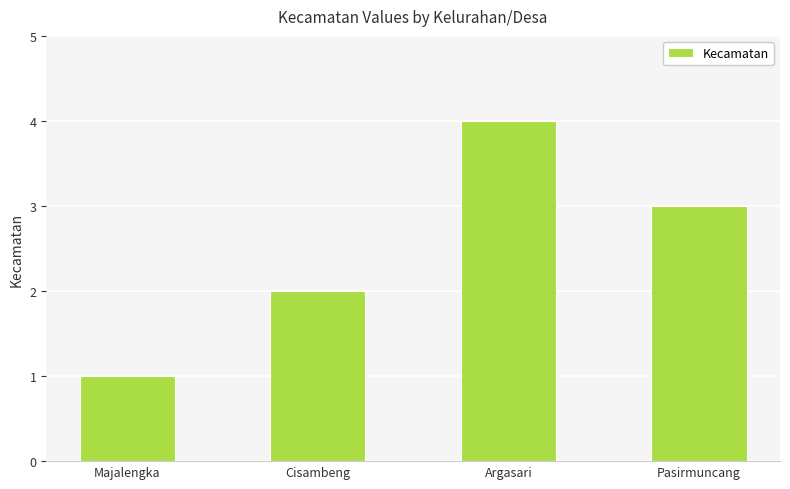

How many categories are shown in the chart?

4